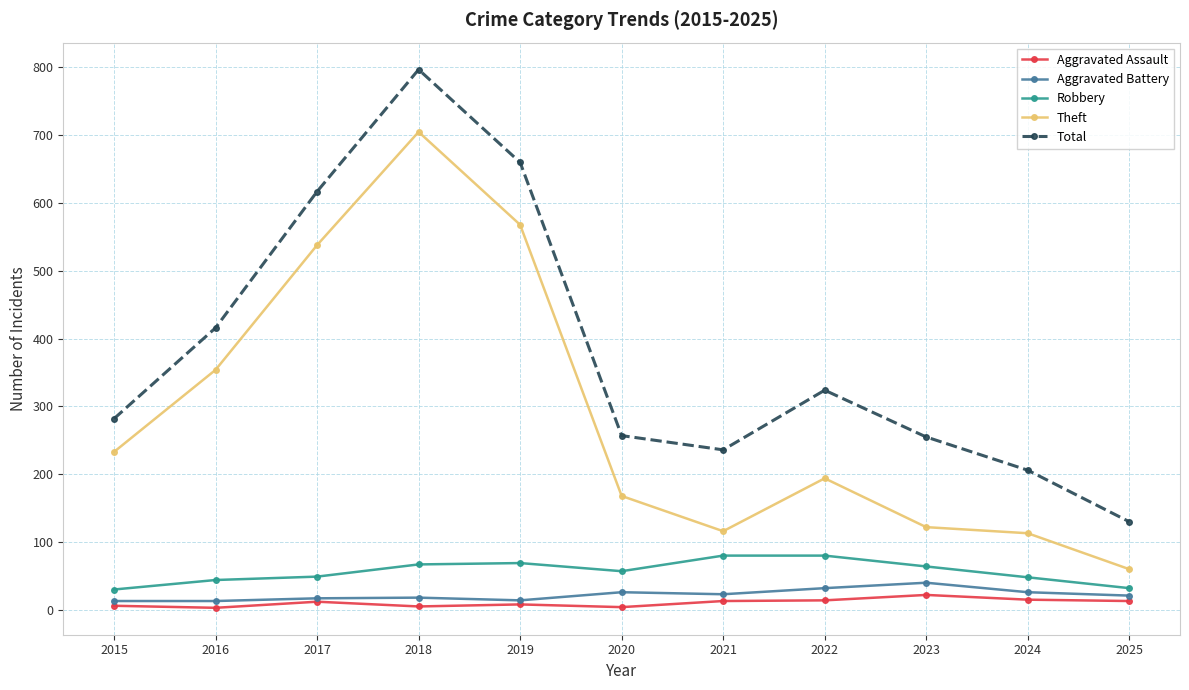

Which label corresponds to the largest value in the chart?

2018